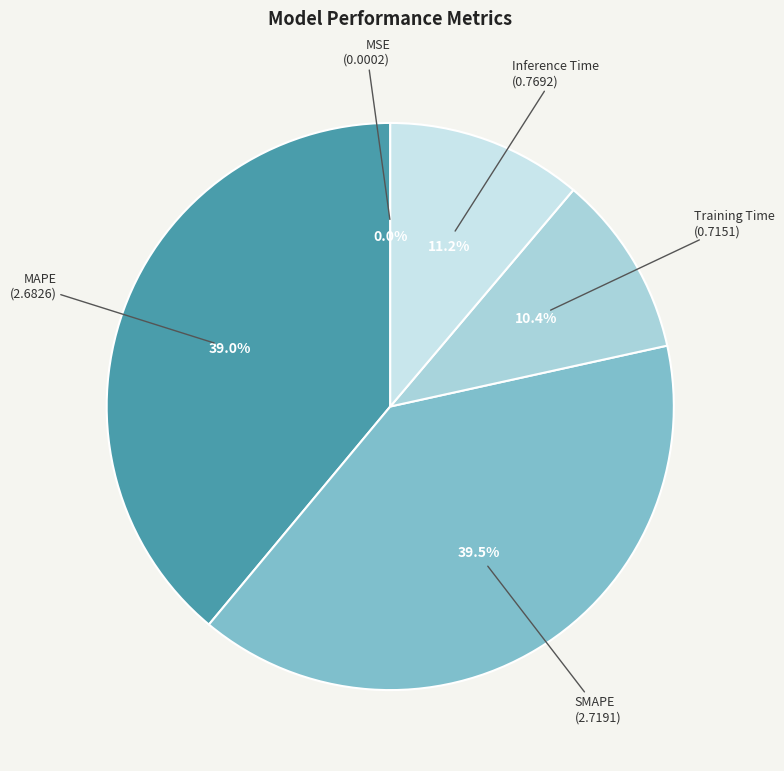

Which has a higher value, MAPE or Training Time?

MAPE